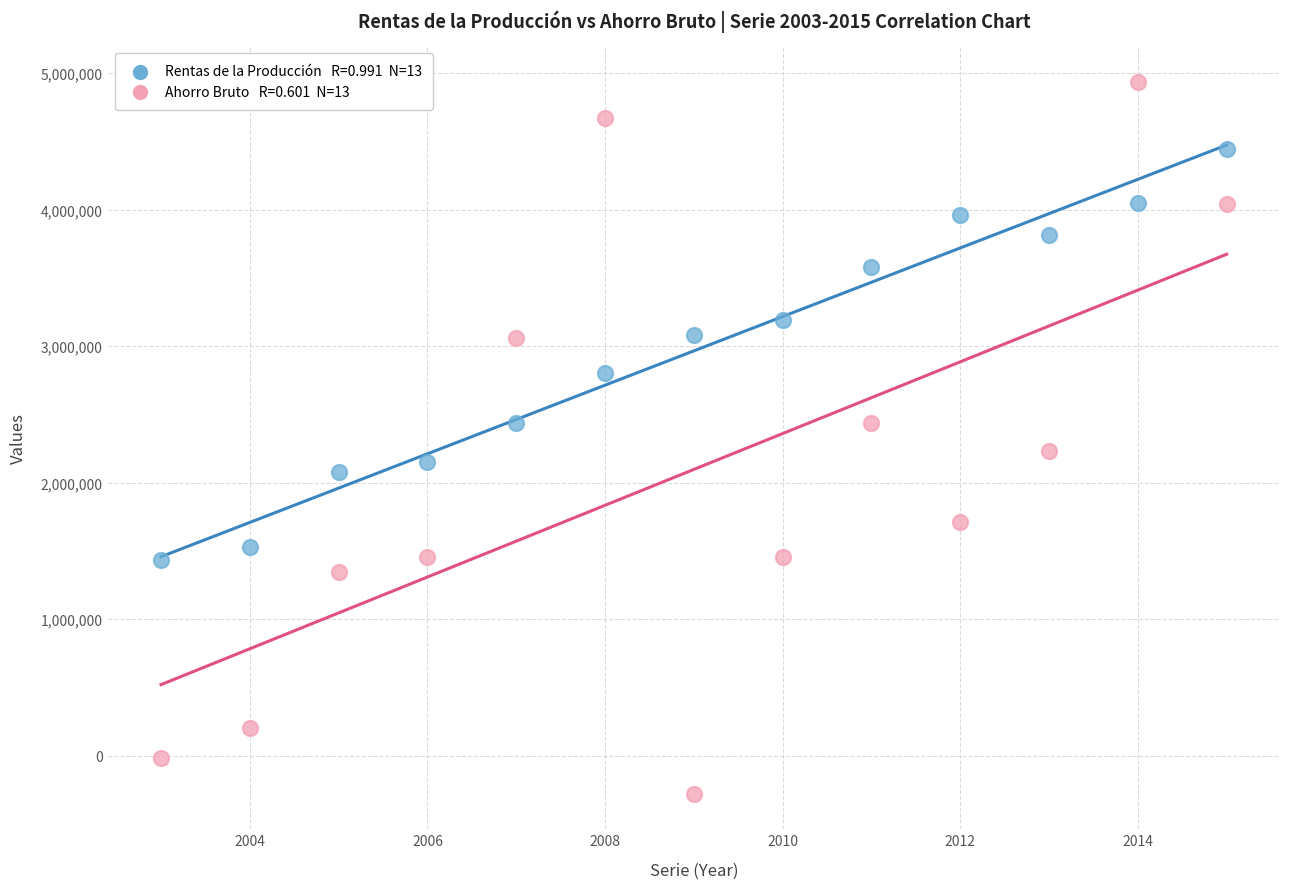

Across all data points, what is the range of X values (max minus min)?

12